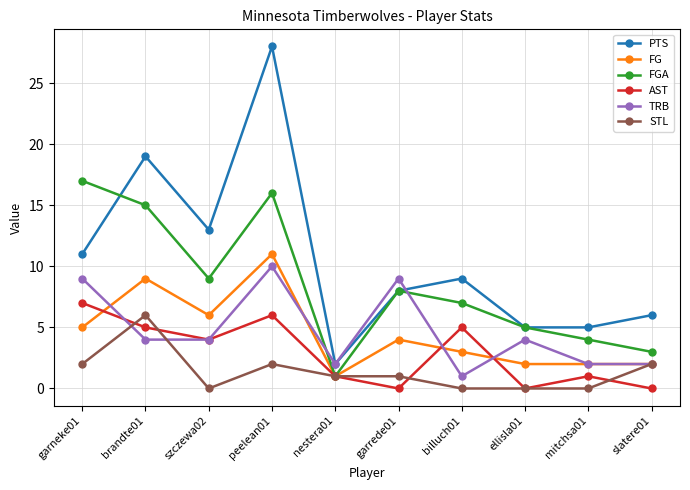

Reading left to right, what are all the values shown in this chart?

PTS: 11	19	13	28	2	8	9	5	5	6
FG: 5	9	6	11	1	4	3	2	2	2
FGA: 17	15	9	16	1	8	7	5	4	3
AST: 7	5	4	6	1	0	5	0	1	0
TRB: 9	4	4	10	2	9	1	4	2	2
STL: 2	6	0	2	1	1	0	0	0	2